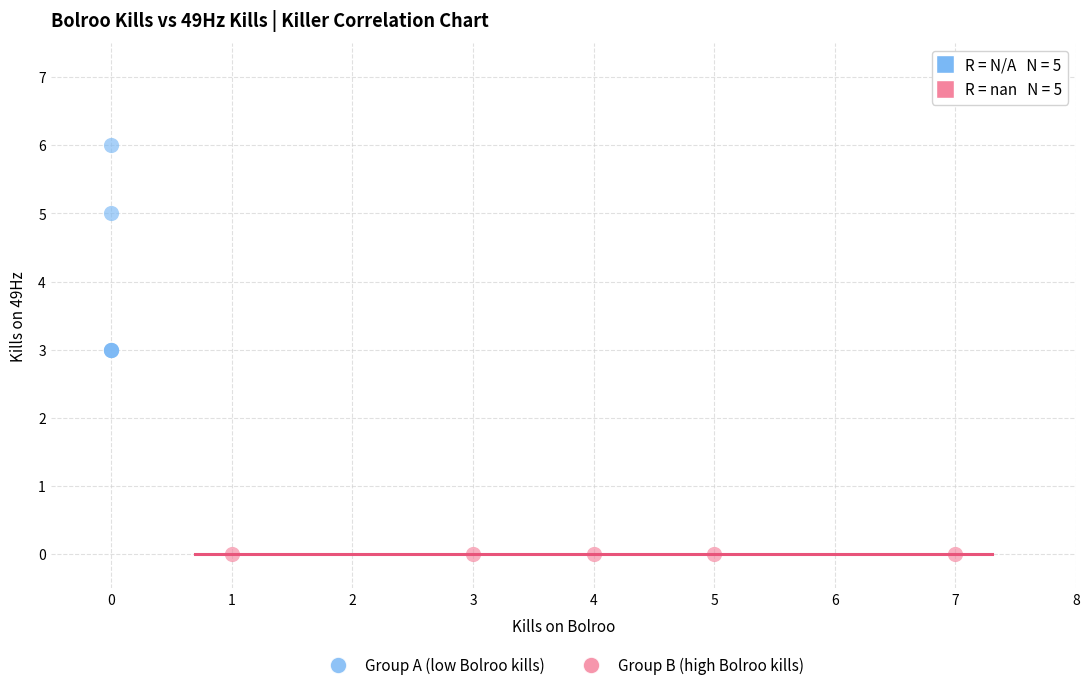

Which series reaches the maximum Y coordinate?

Group A (low Bolroo kills)